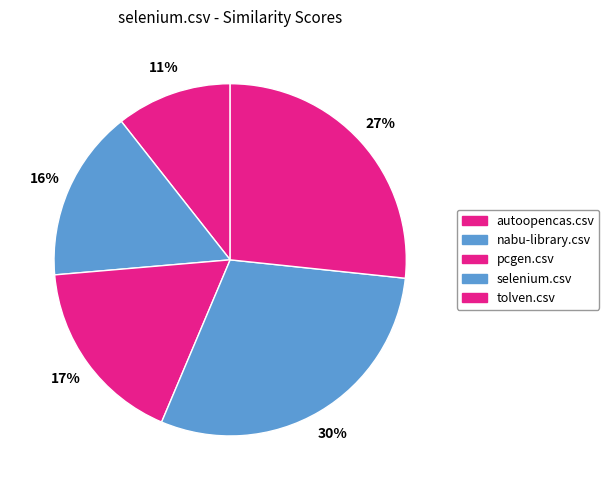

Which category has the smallest portion of the pie?

autoopencas.csv